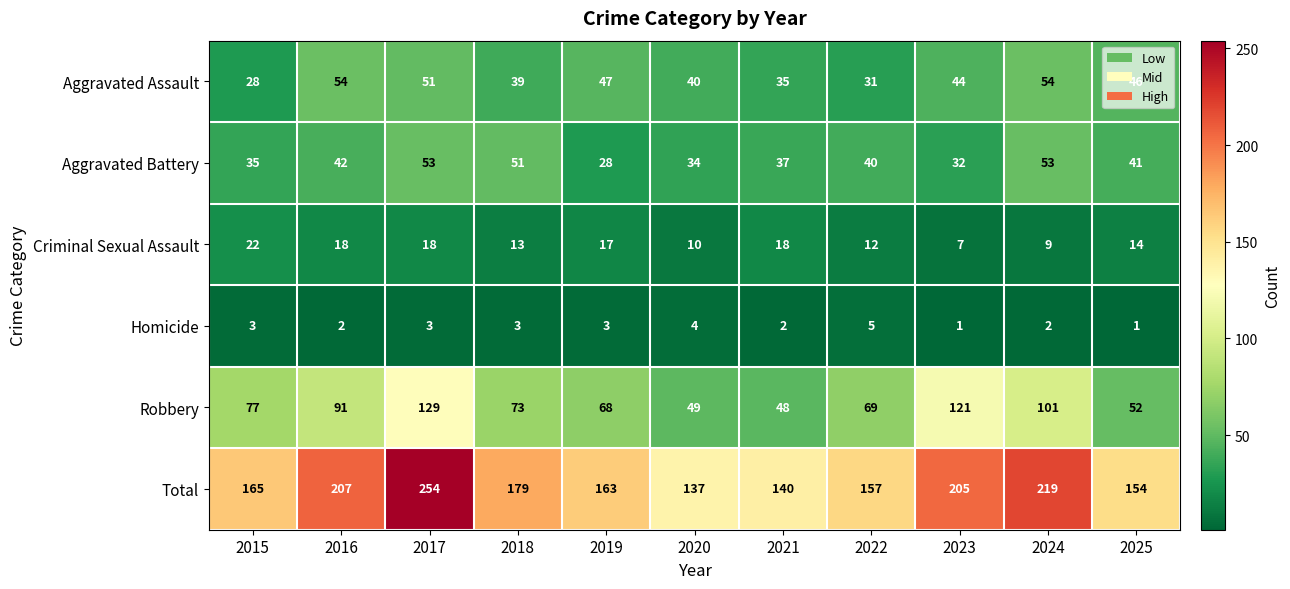

What is the difference between the maximum and minimum values in the Homicide series?

4